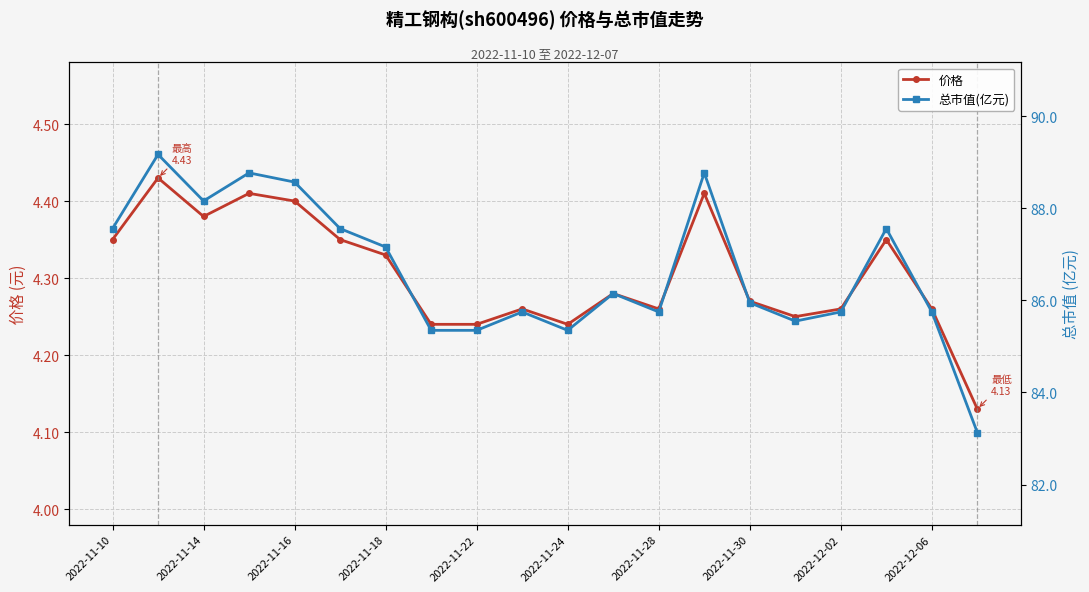

True or false: 价格 has more than 0 interior local peaks.

True